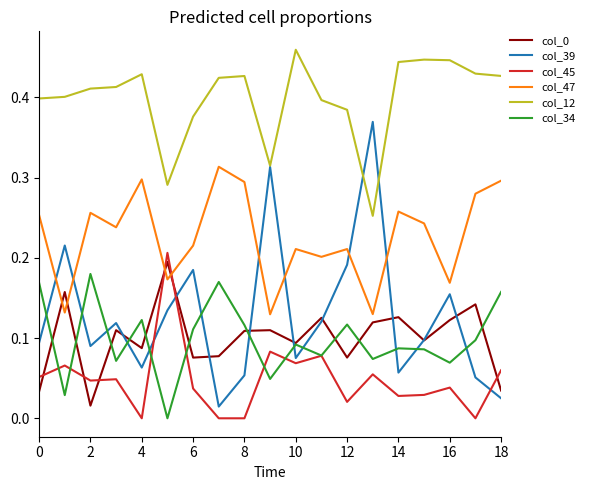

Which series has the largest total across all categories?

col_12